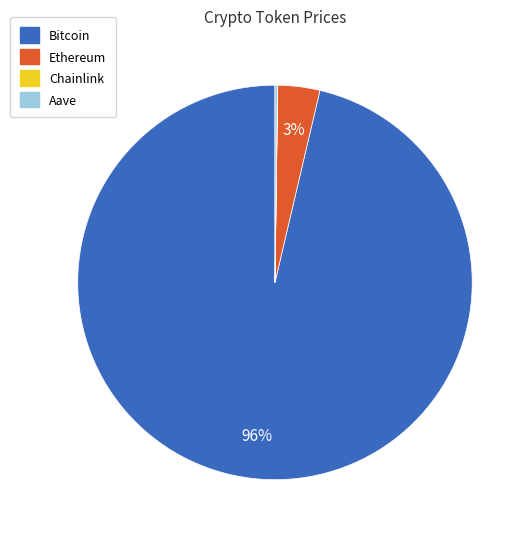

Is there any slice that represents more than half of the pie?

Yes